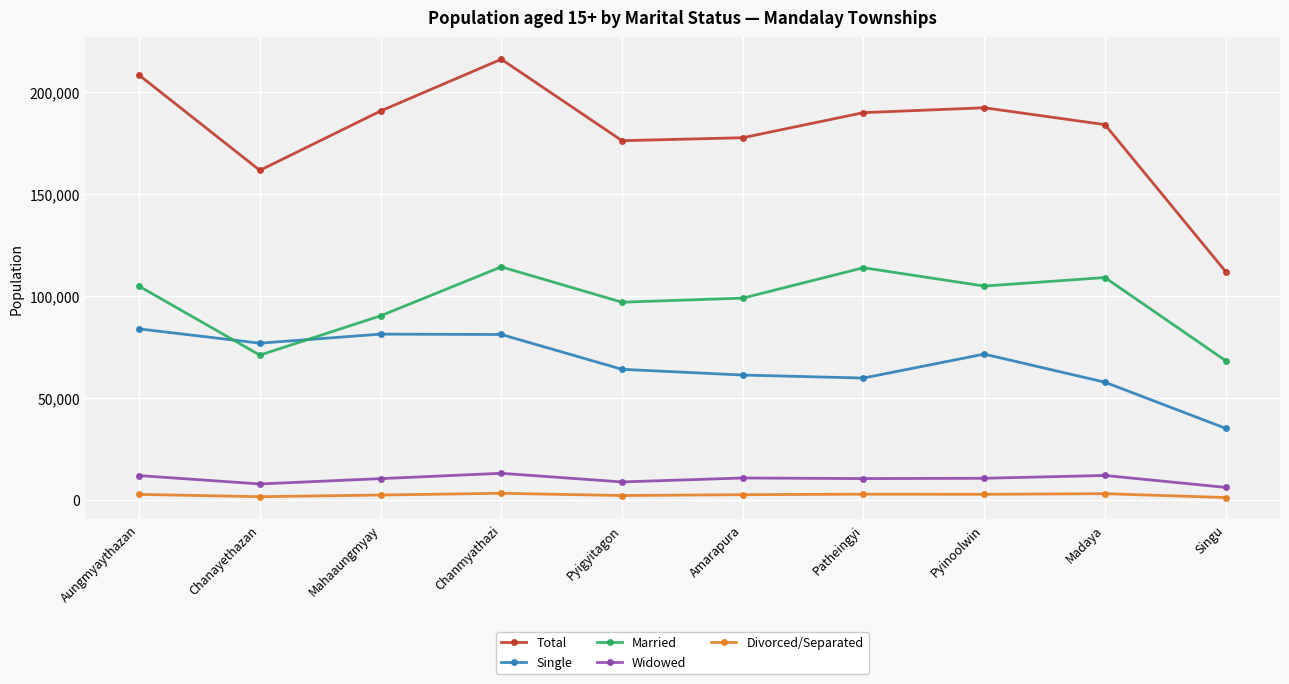

At which category is the sum across all series the highest?

Chanmyathazi